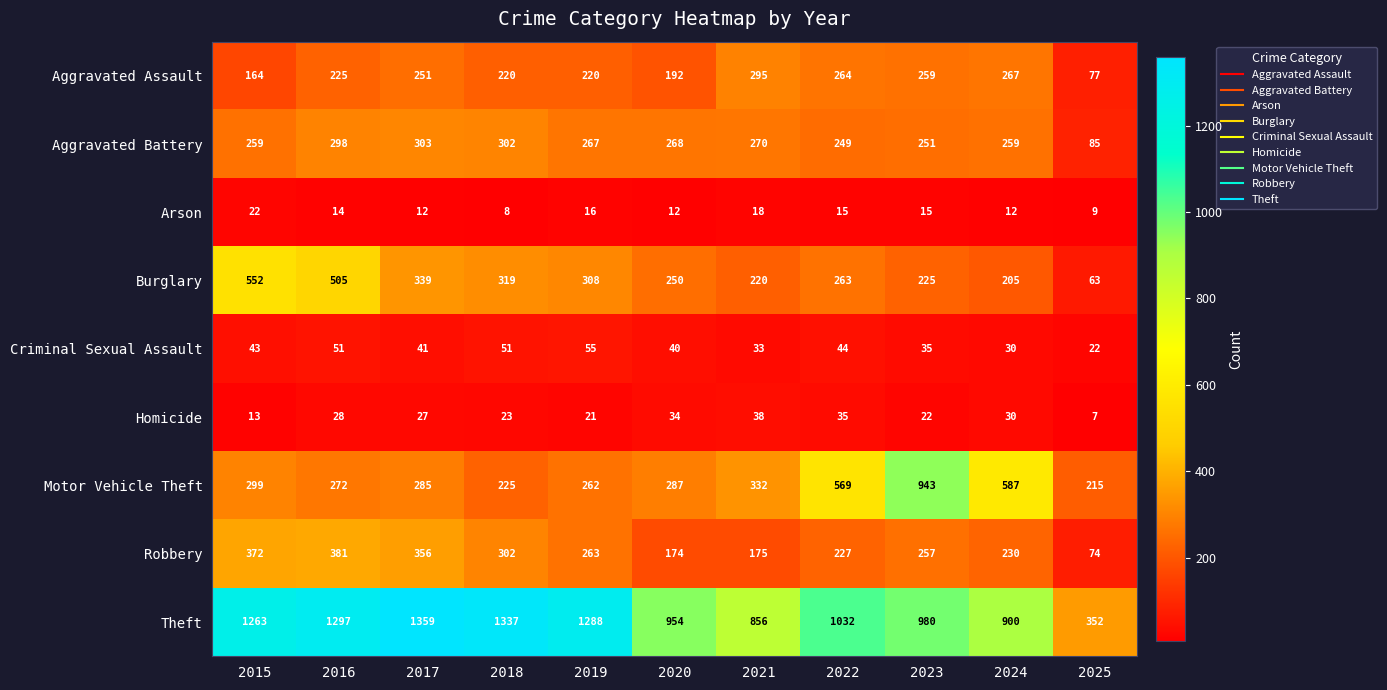

At which label does Theft reach its minimum?

2025